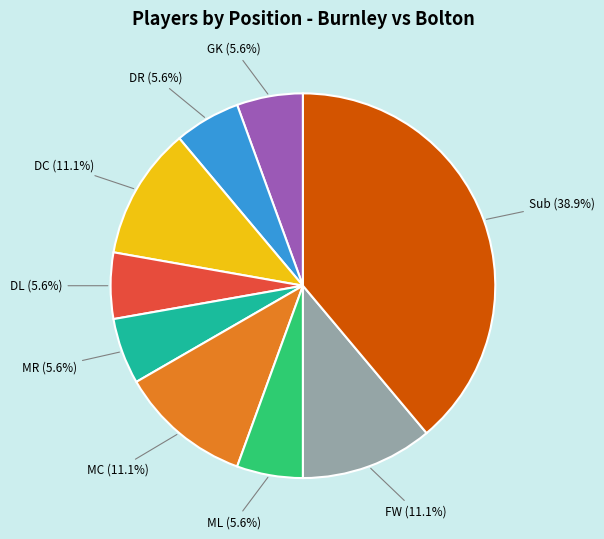

True or false: DC accounts for 1% of the total.

False